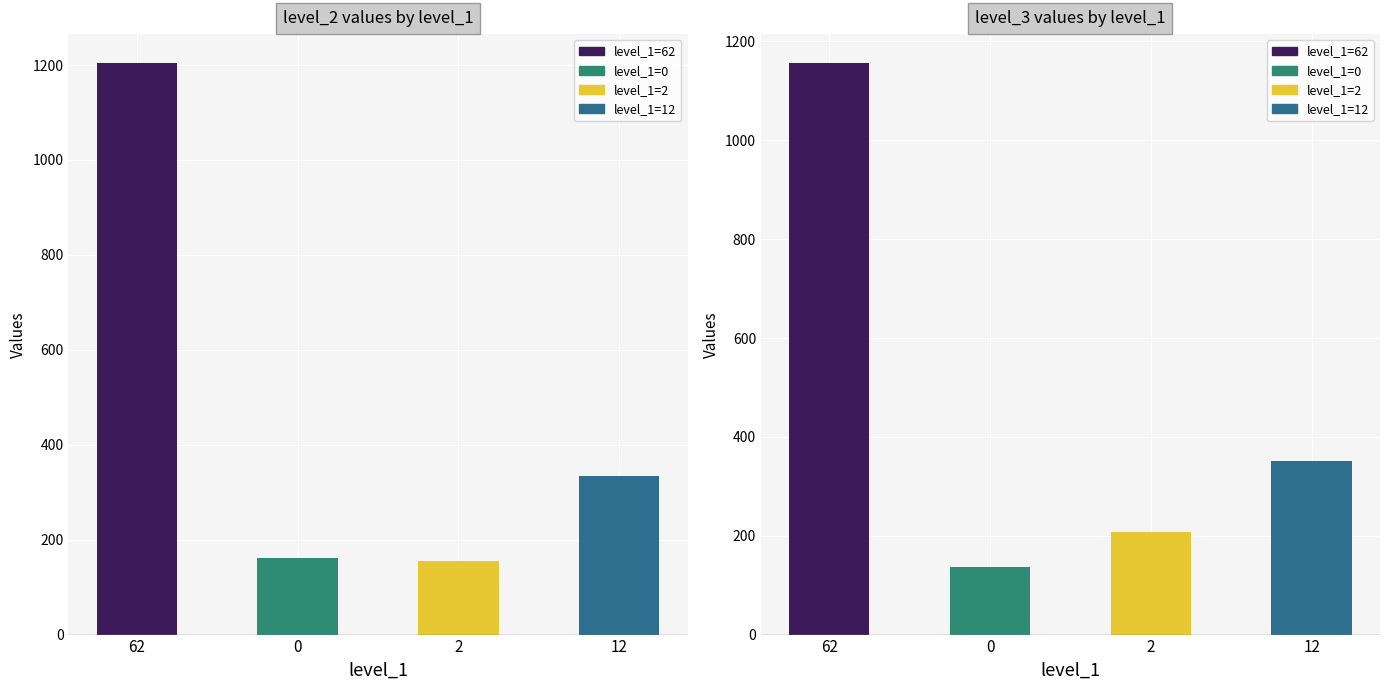

Is it true that level_2 equals 695 at 62?

False